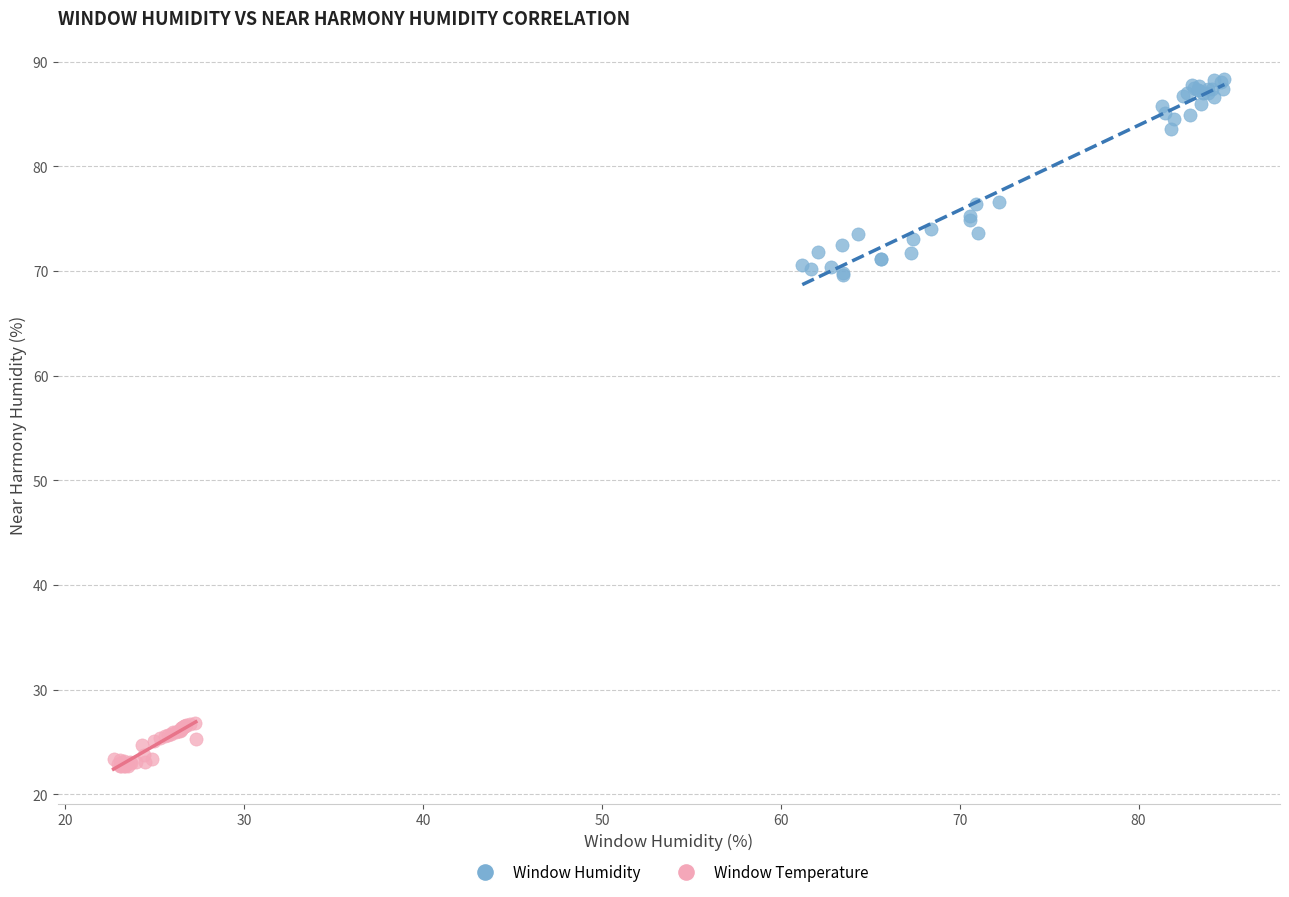

Which series reaches the minimum Y coordinate?

Window Temperature